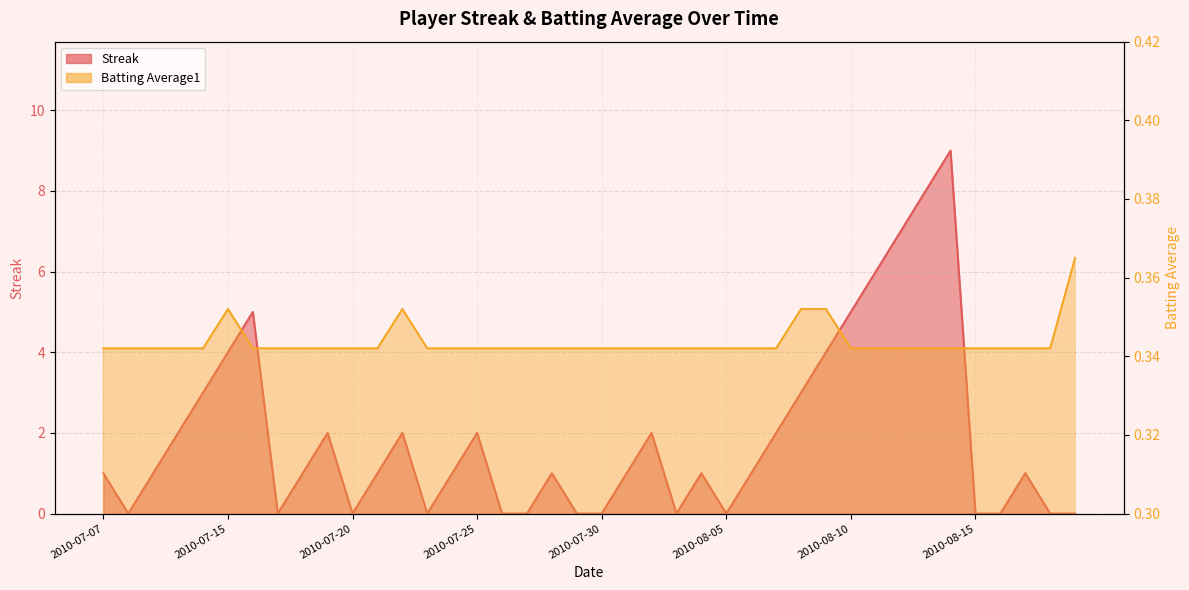

At which category does Streak reach its first local peak?

2010-07-16